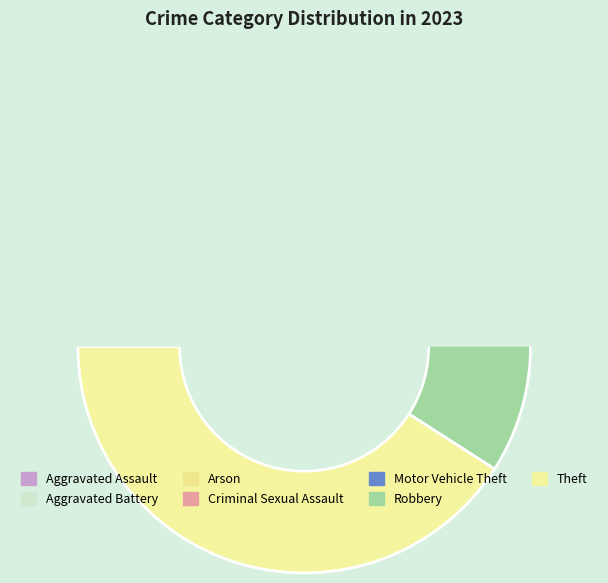

The Criminal Sexual Assault slice represents 10% of the pie. True or false?

False